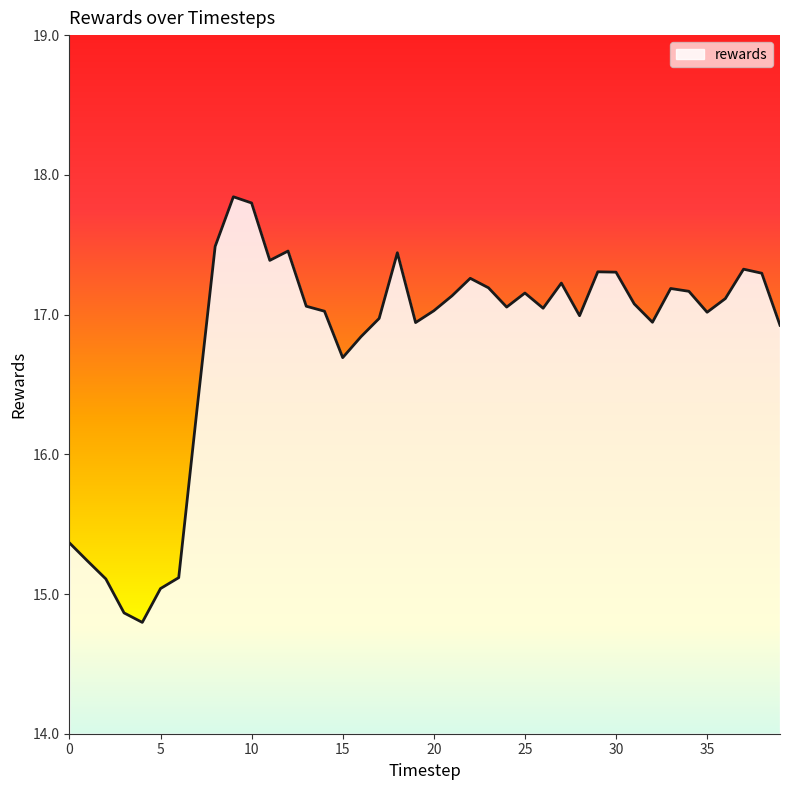

What is the difference between the maximum and minimum values?

3.0